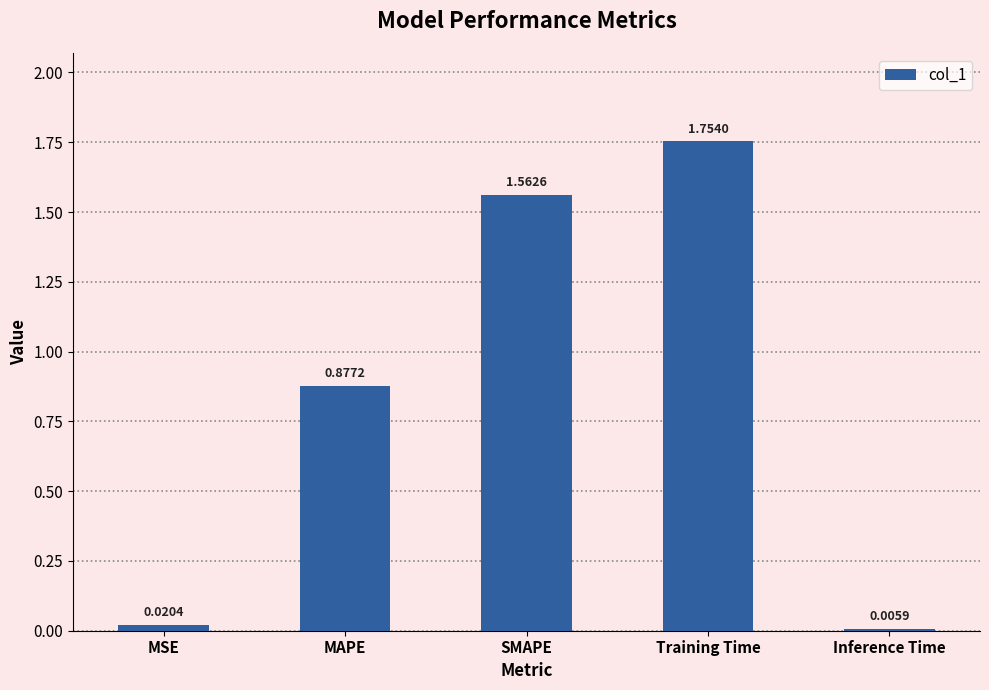

How many distinct data groups are displayed?

1